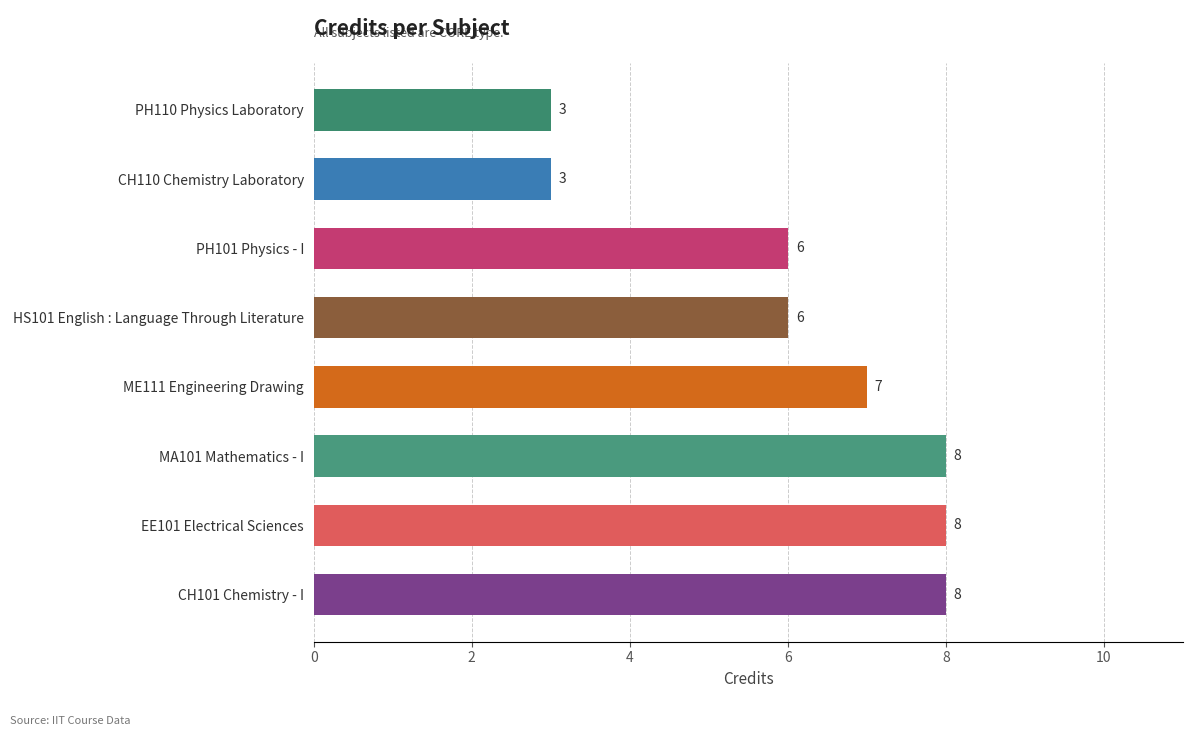

How many distinct data groups are displayed?

1